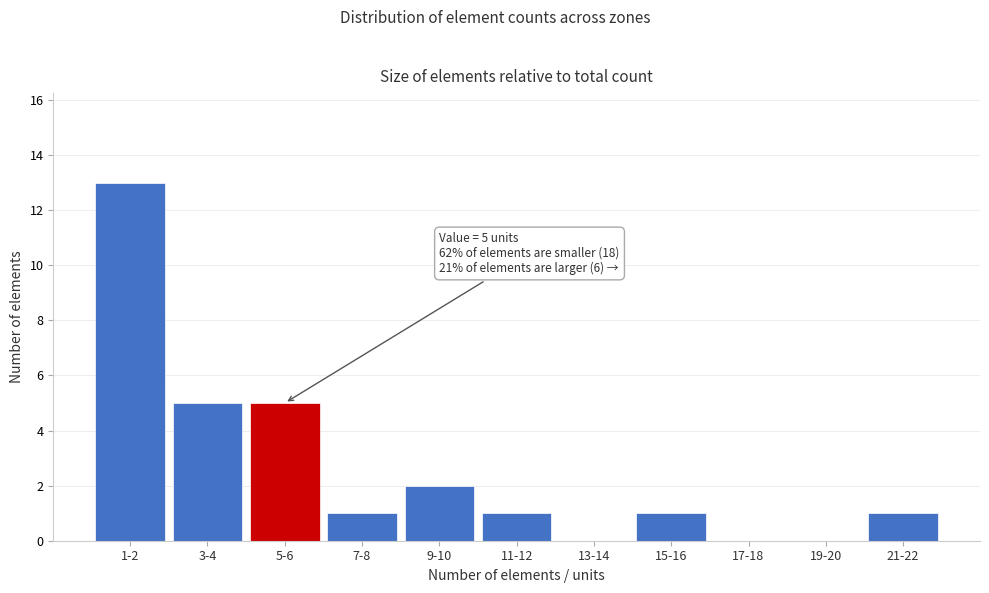

Reading right to left, transcribe all the data shown in this chart.

21-22=1	19-20=0	17-18=0	15-16=1	13-14=0	11-12=1	9-10=2	7-8=1	5-6=5	3-4=5	1-2=13